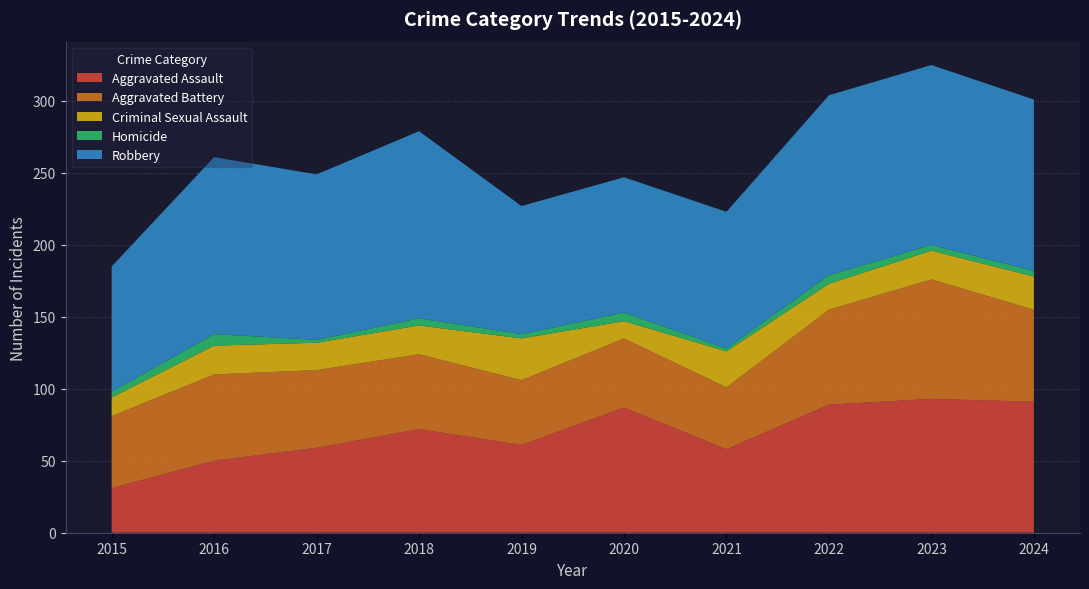

Reading left to right, list all the values displayed in this chart.

Aggravated Assault: 2015=31	2016=50	2017=59	2018=72	2019=61	2020=87	2021=58	2022=89	2023=93	2024=91
Aggravated Battery: 2015=50	2016=60	2017=54	2018=52	2019=45	2020=48	2021=43	2022=66	2023=83	2024=64
Criminal Sexual Assault: 2015=13	2016=20	2017=19	2018=20	2019=29	2020=12	2021=25	2022=18	2023=20	2024=23
Homicide: 2015=4	2016=8	2017=2	2018=5	2019=3	2020=6	2021=2	2022=6	2023=4	2024=4
Robbery: 2015=87	2016=123	2017=115	2018=130	2019=89	2020=94	2021=95	2022=125	2023=125	2024=119